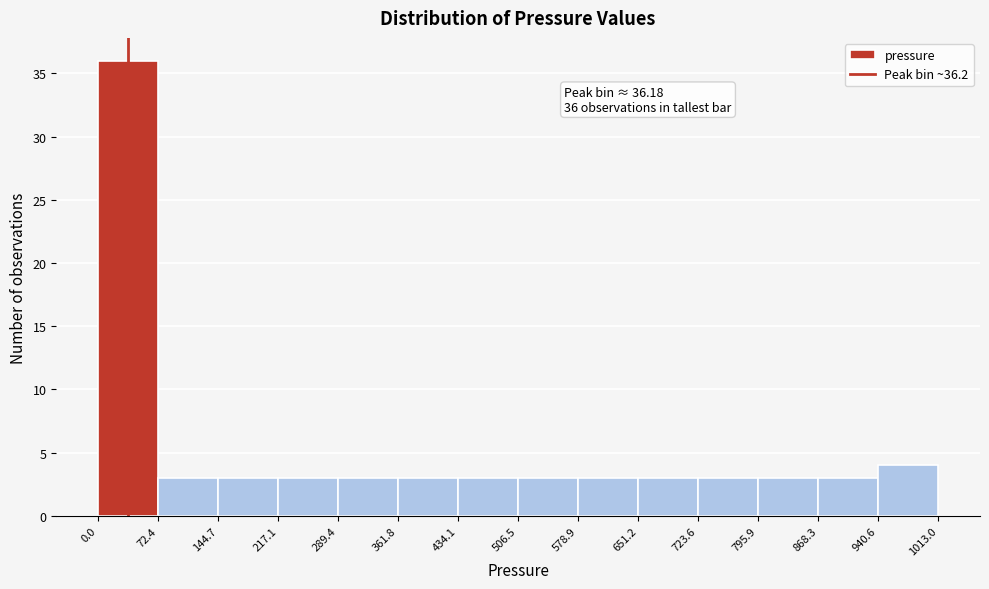

Over which range of the x-axis is the bar tallest?

0.0 to 72.4